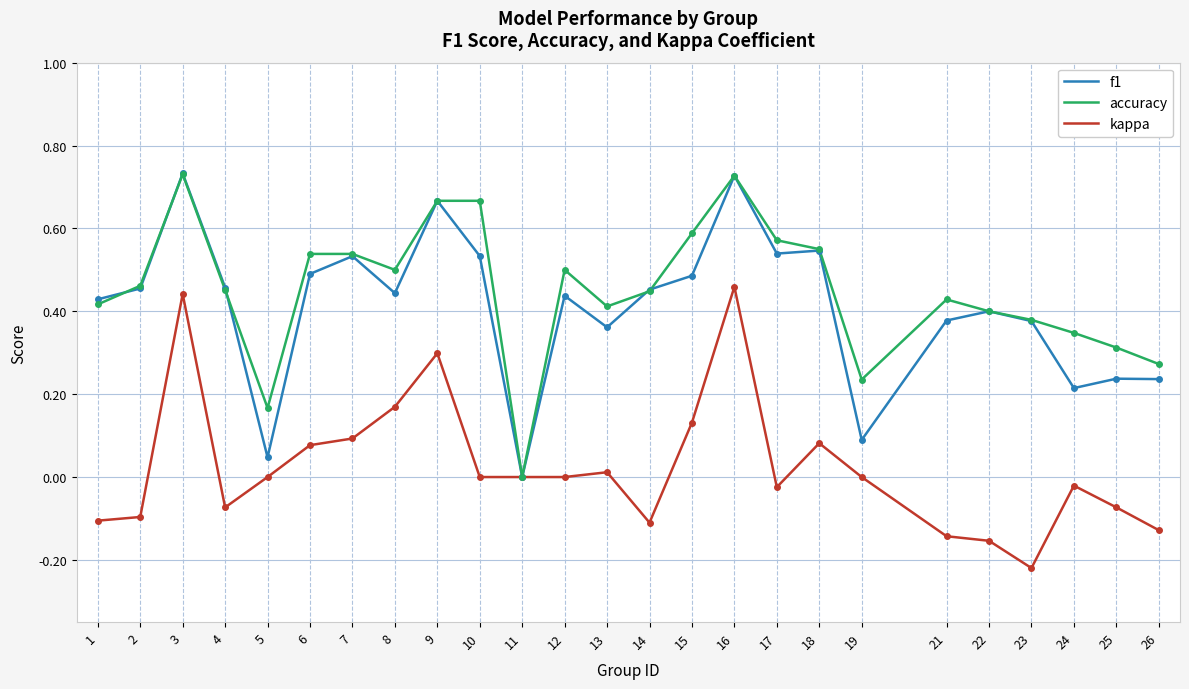

The value of kappa at 14 is -0.0. True or false?

False